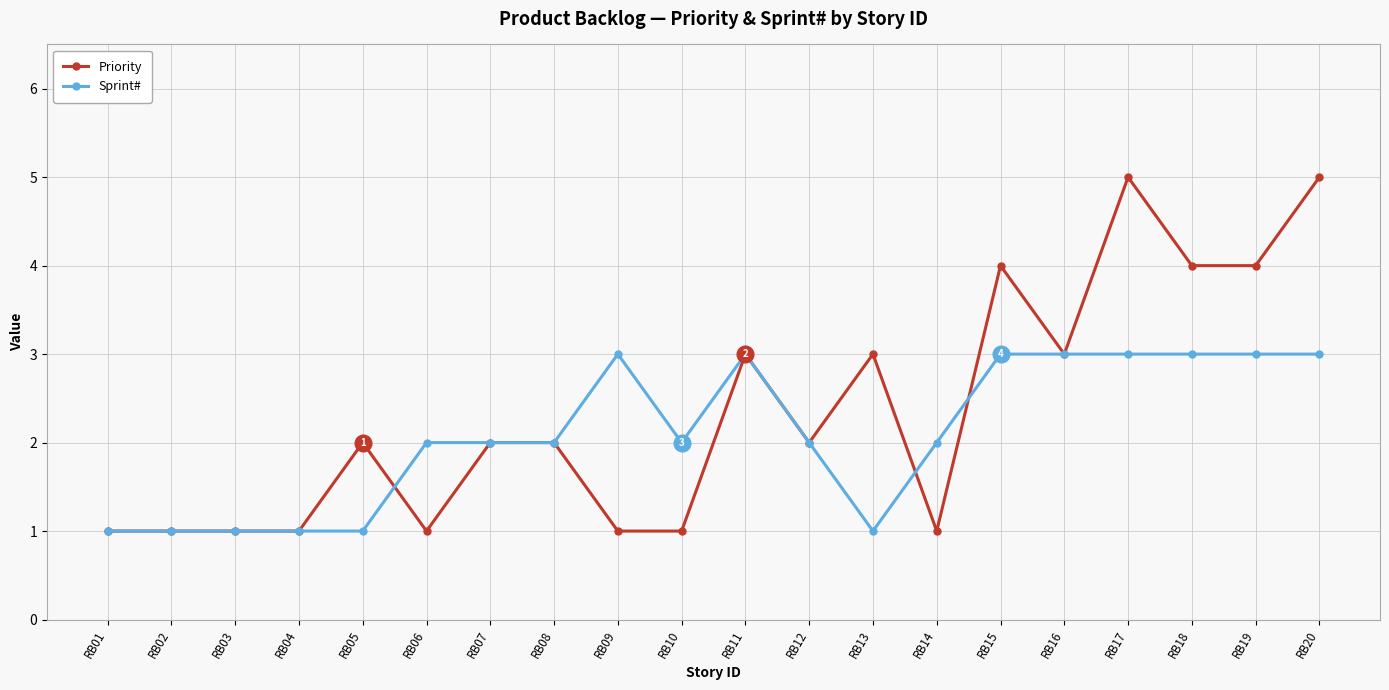

The Sprint# series shows 5 at RB15. True or false?

False